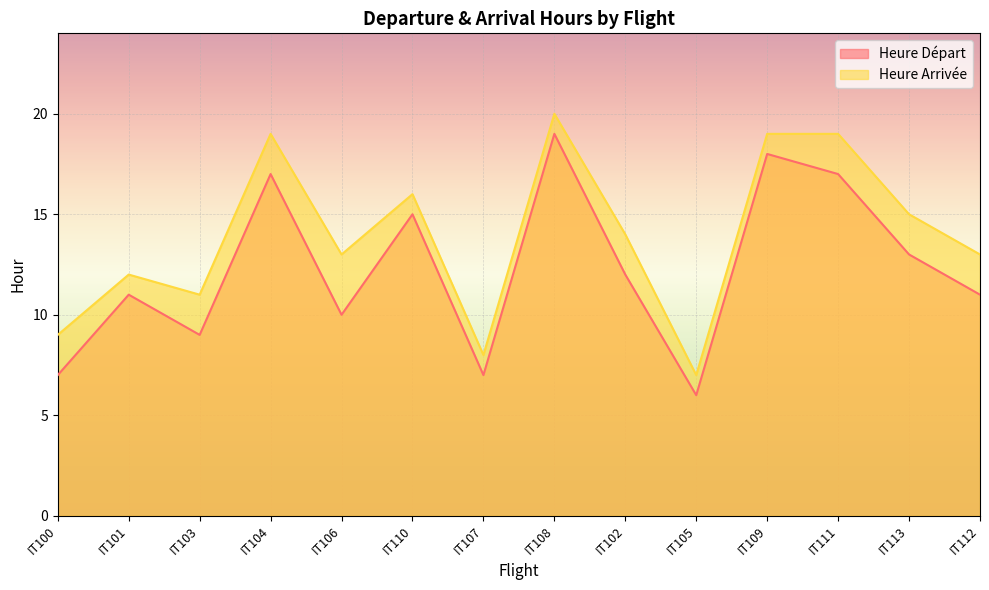

Which has a higher value, IT104 or IT103?

IT104